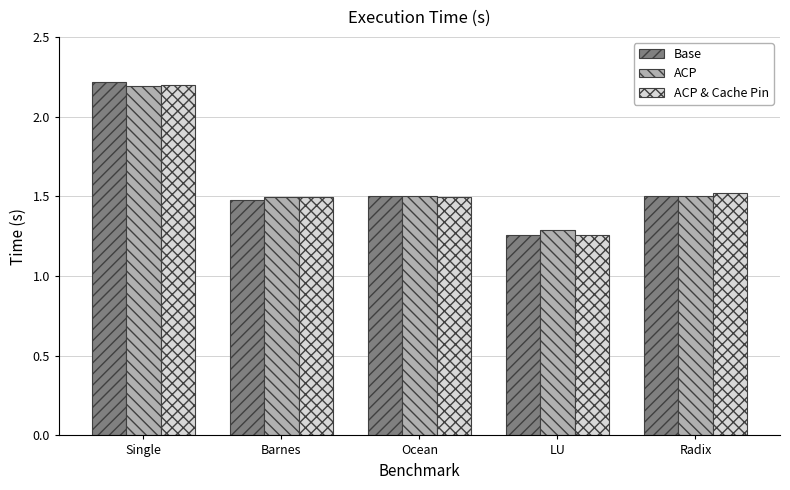

What is the sum of all Base values?

8.0